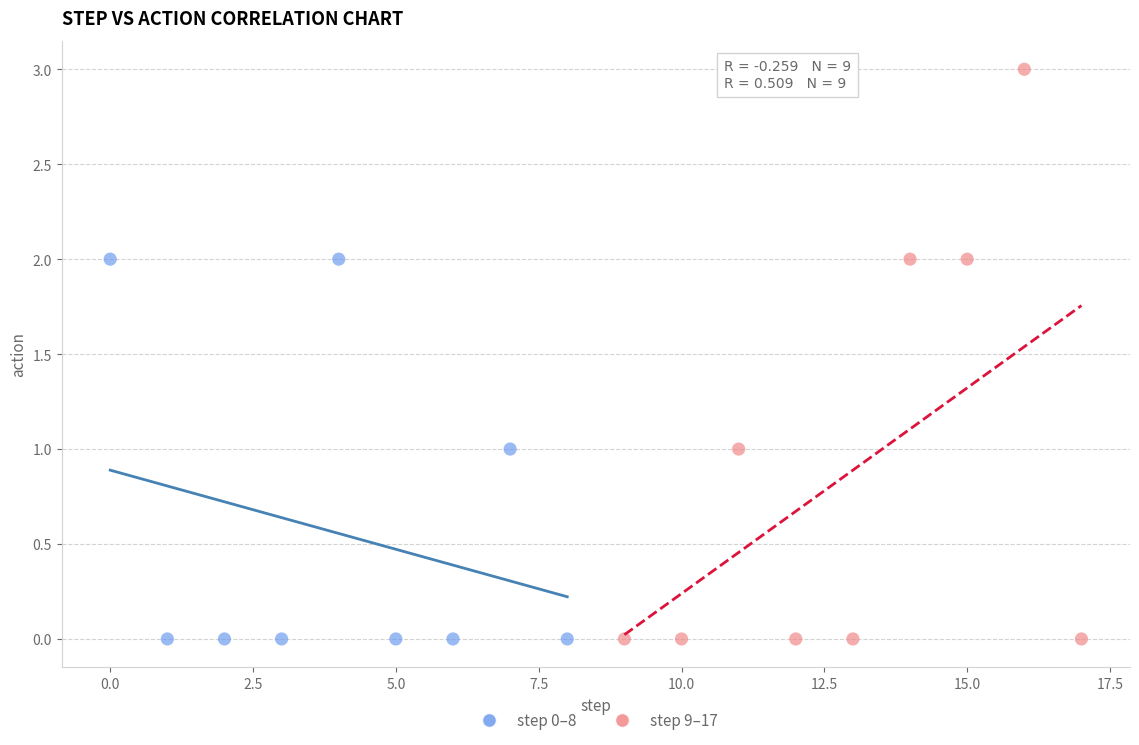

What are all the series names shown in the legend?

step 0–8, step 9–17